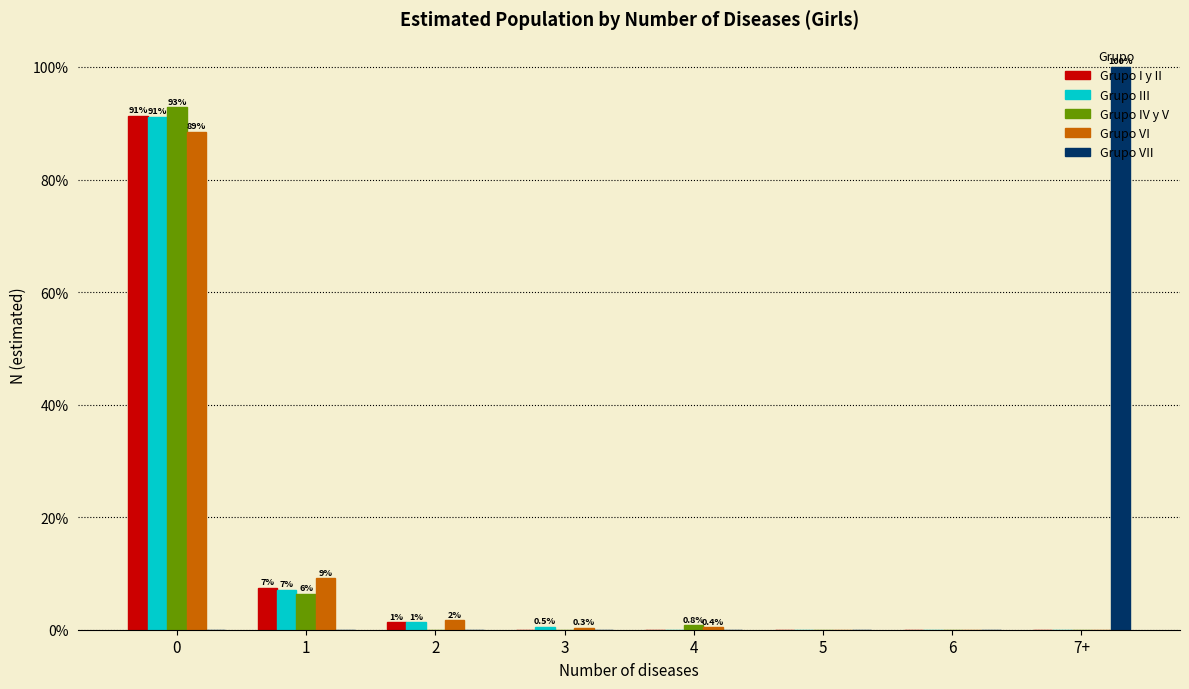

The value of Grupo VII at 4 is -47.3. True or false?

False